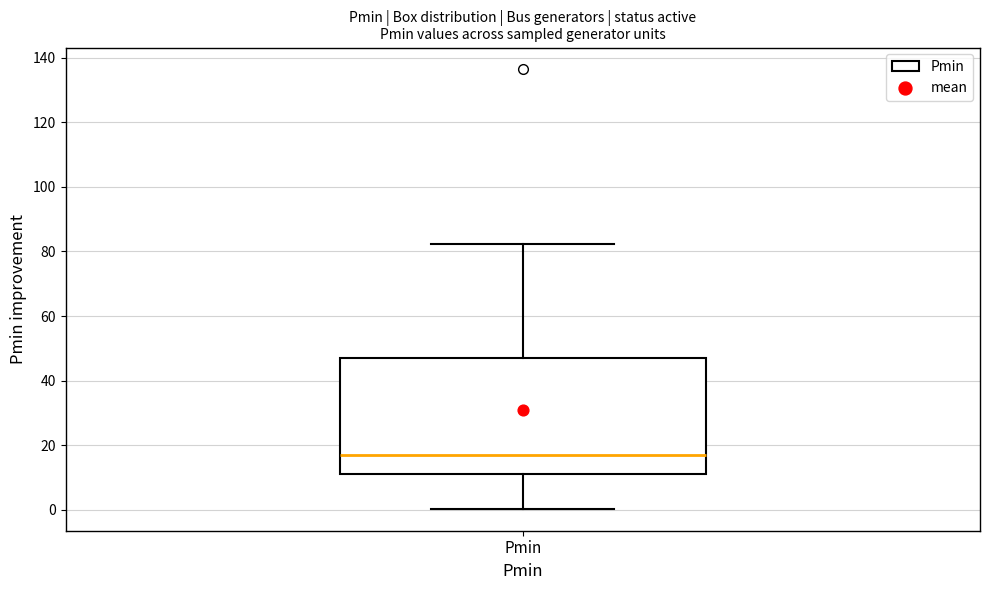

Where does the upper whisker of the box for Pmin end on the y-axis? The values are not printed on the chart, so give them approximately, as read against the axis.

82